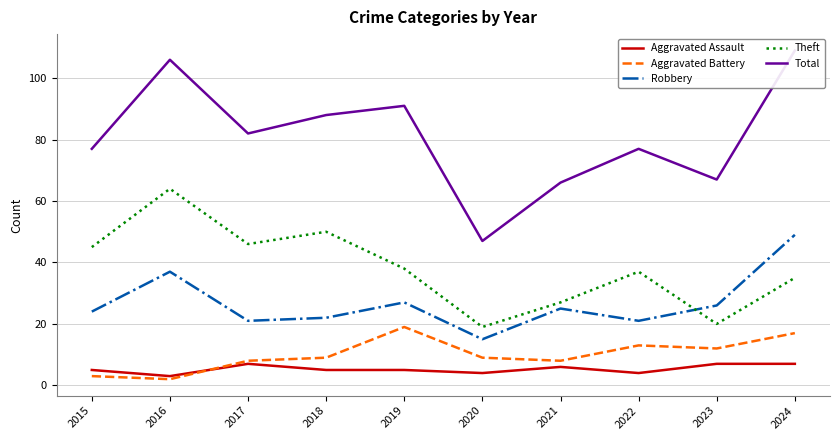

Which has a higher value, 2020 or 2017?

2017